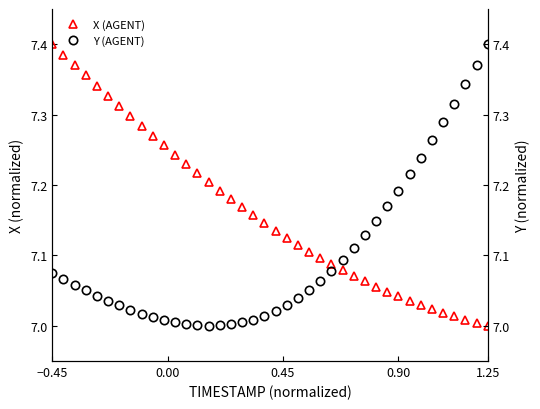

Does the chart display data point markers on the line(s)?

Yes